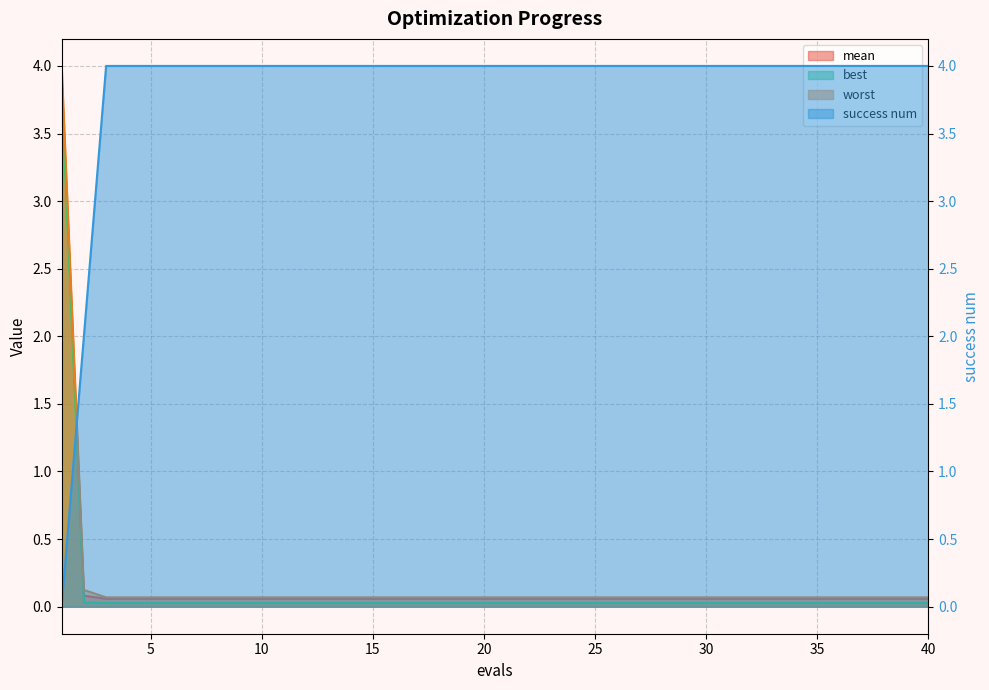

What is the value of the worst point at the 31st from the left?

0.1